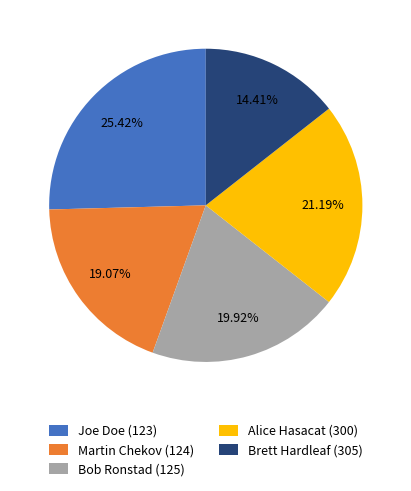

Approximately how many times larger is the value at Brett Hardleaf (305) compared to Alice Hasacat (300)?

0.7